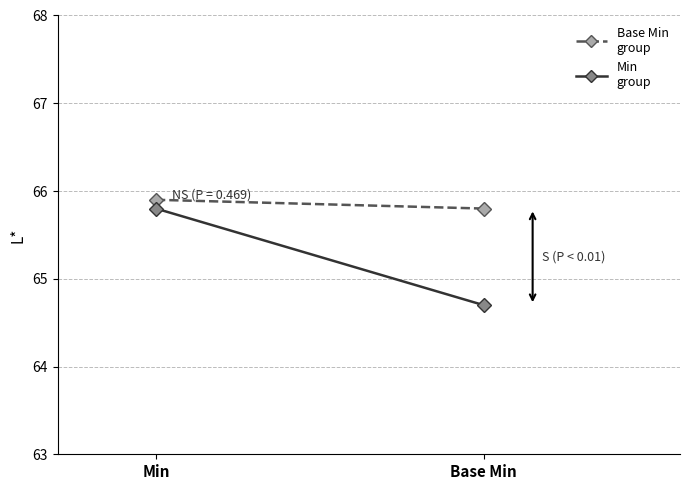

What is the average value of the Base Min group series?

65.8